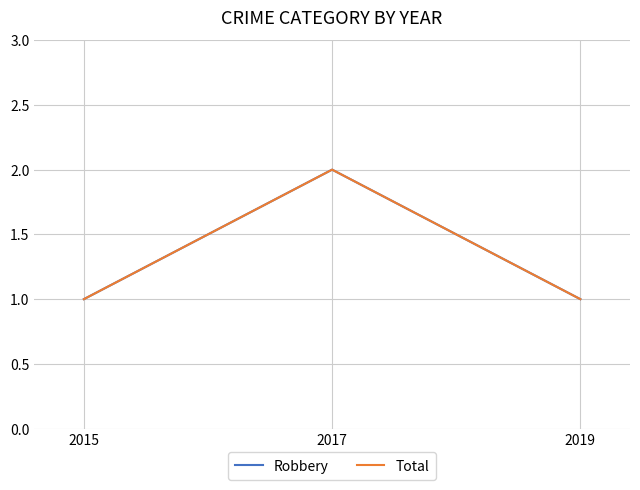

Reading left to right, transcribe all the data shown in this chart.

Robbery: 2015=1	2017=2	2019=1
Total: 2015=1	2017=2	2019=1